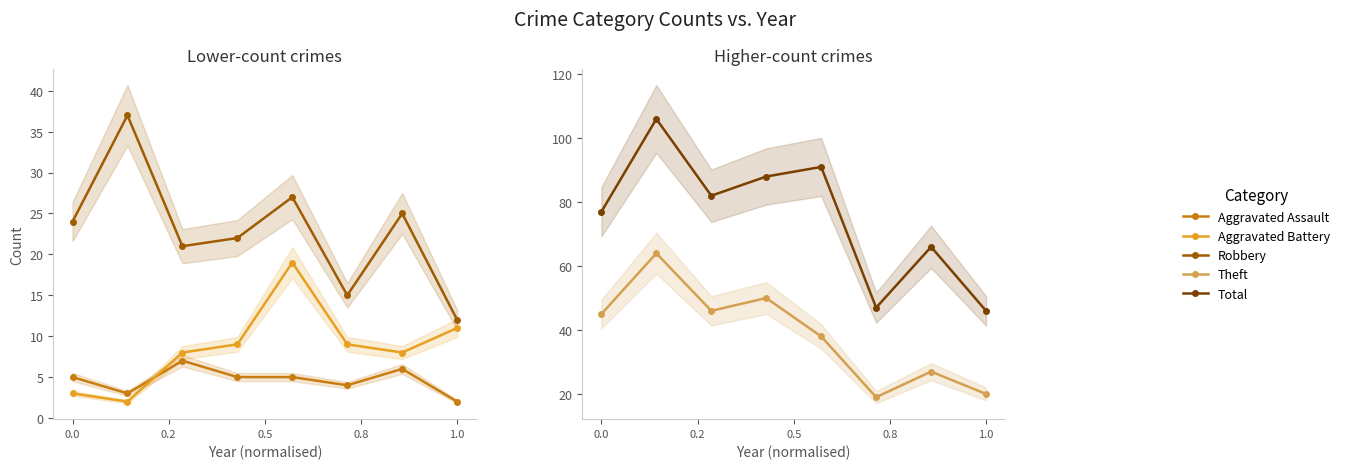

How many lines are shown in the chart?

5